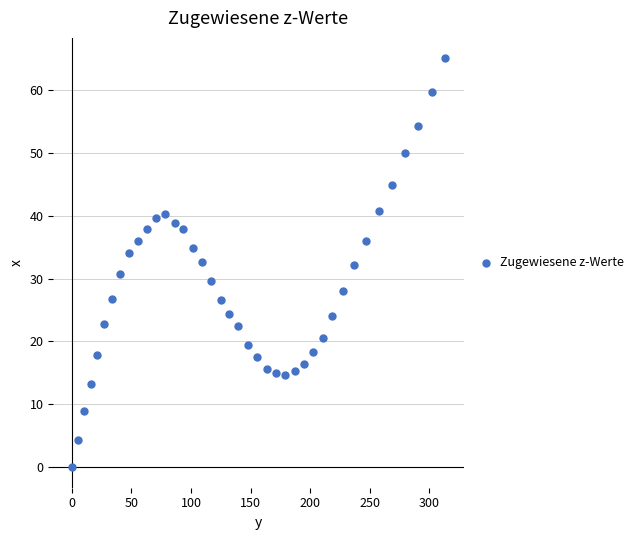

What is the range of X values (max minus min)?

313.2